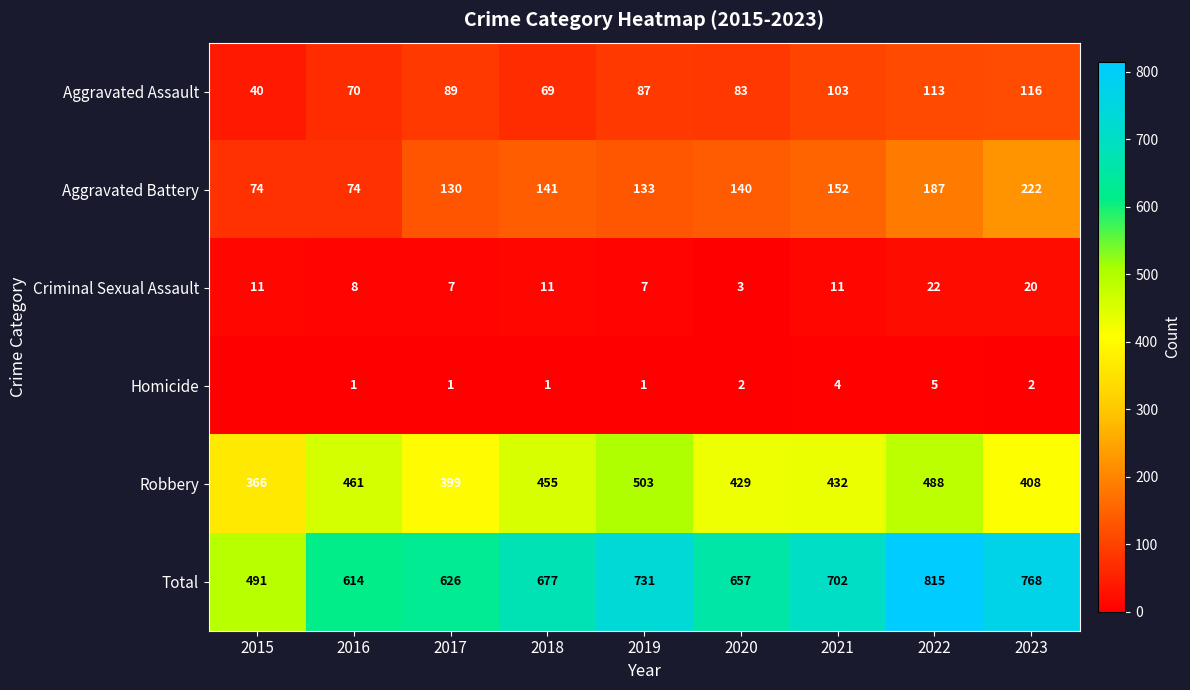

Which series has the largest total across all categories?

Total